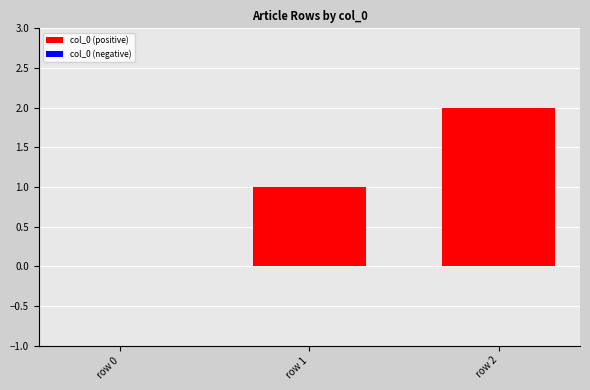

Is it true that the value at row 2 is 2?

True